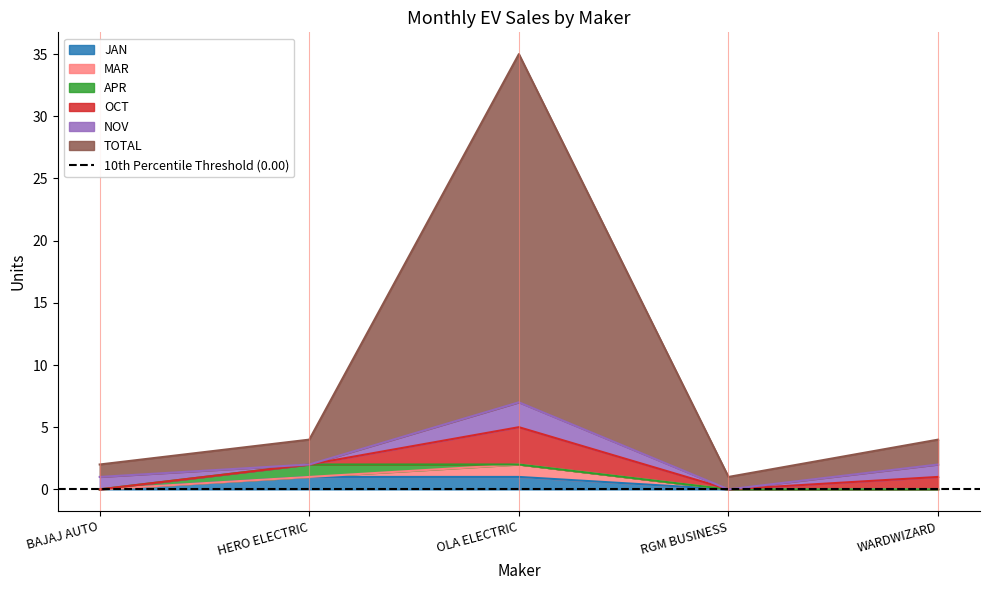

What is the spread (max minus min) of values at OLA ELECTRIC?

28